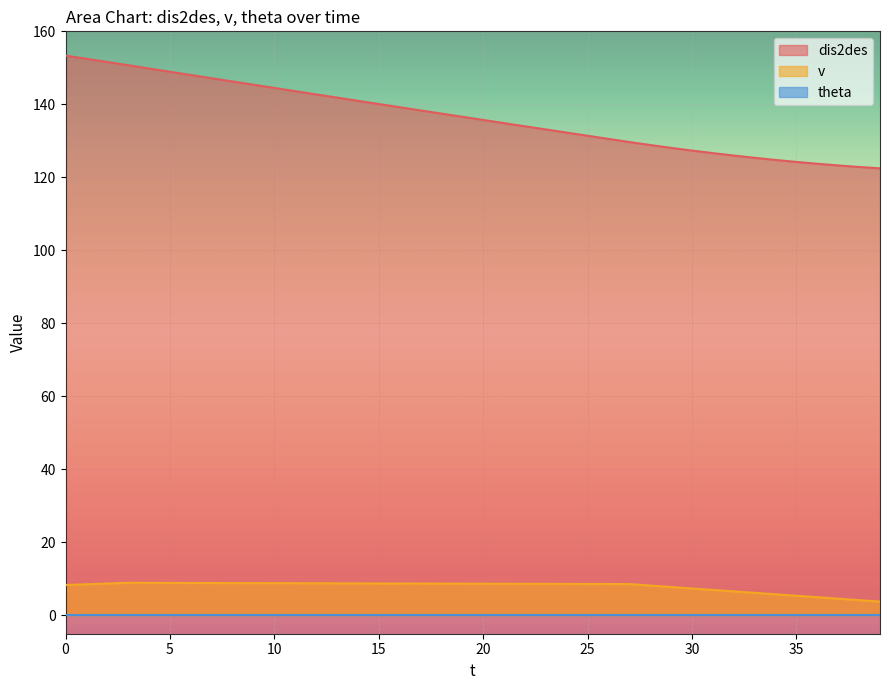

The v series shows 8.6 at 25. True or false?

True